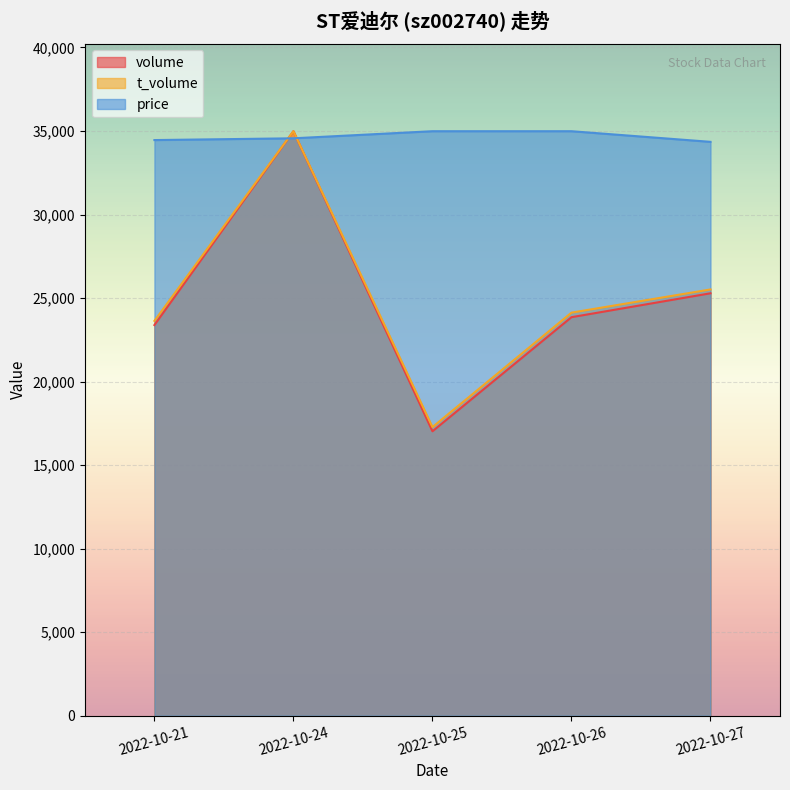

The value of t_volume at 2022-10-21 is 23633.9. True or false?

True